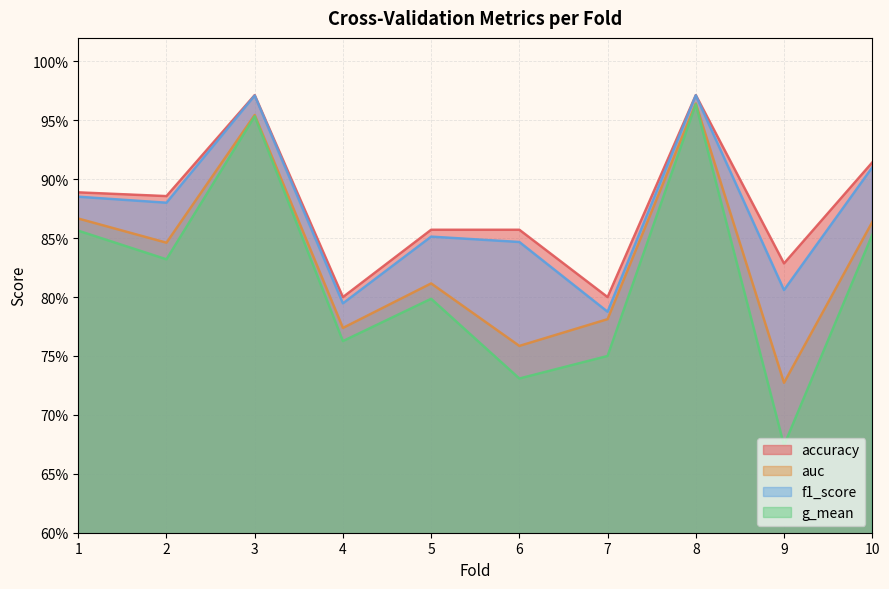

Count the number of categories in the chart.

10